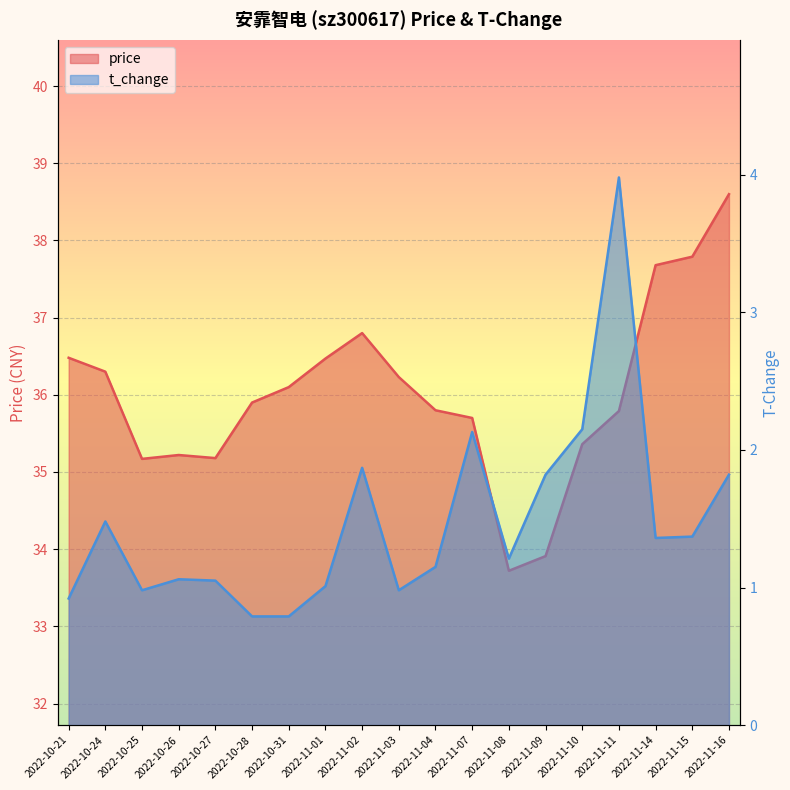

What is the spread (max minus min) of values at 2022-11-01?

35.5